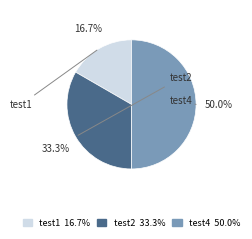

To the nearest percent, what is the combined percentage of test1 and test2?

50%